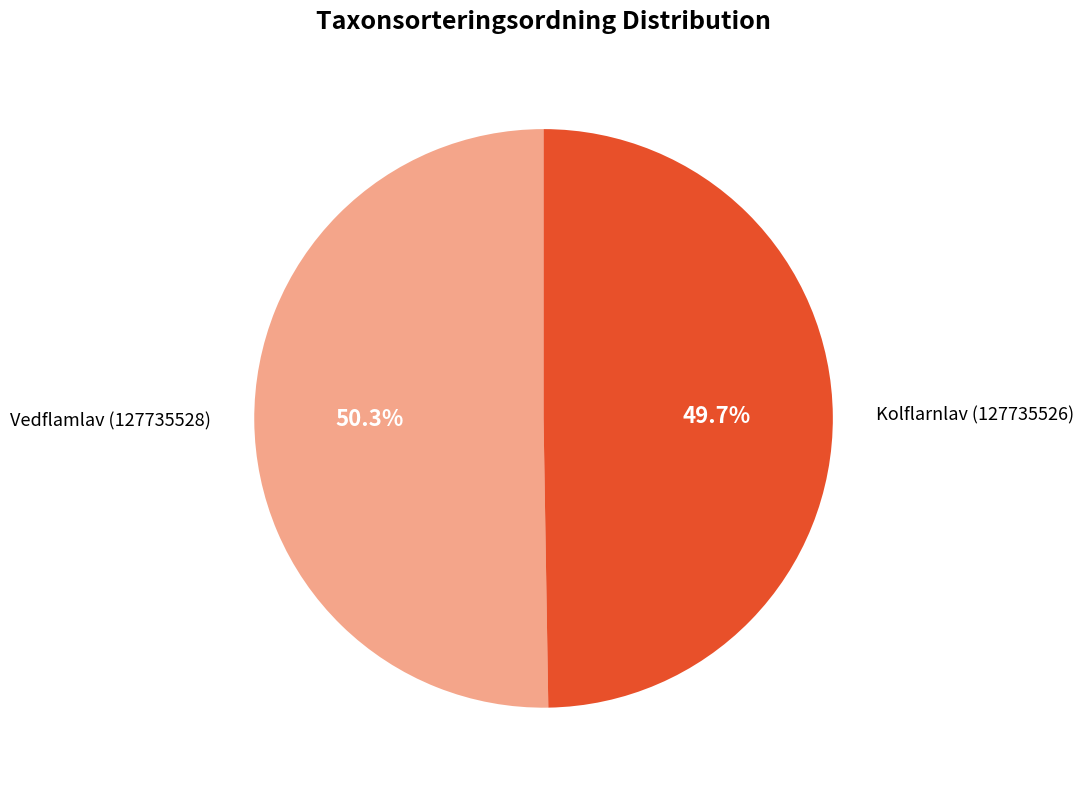

How much of the chart is everything except Vedflamlav (127735528)?

49.7%